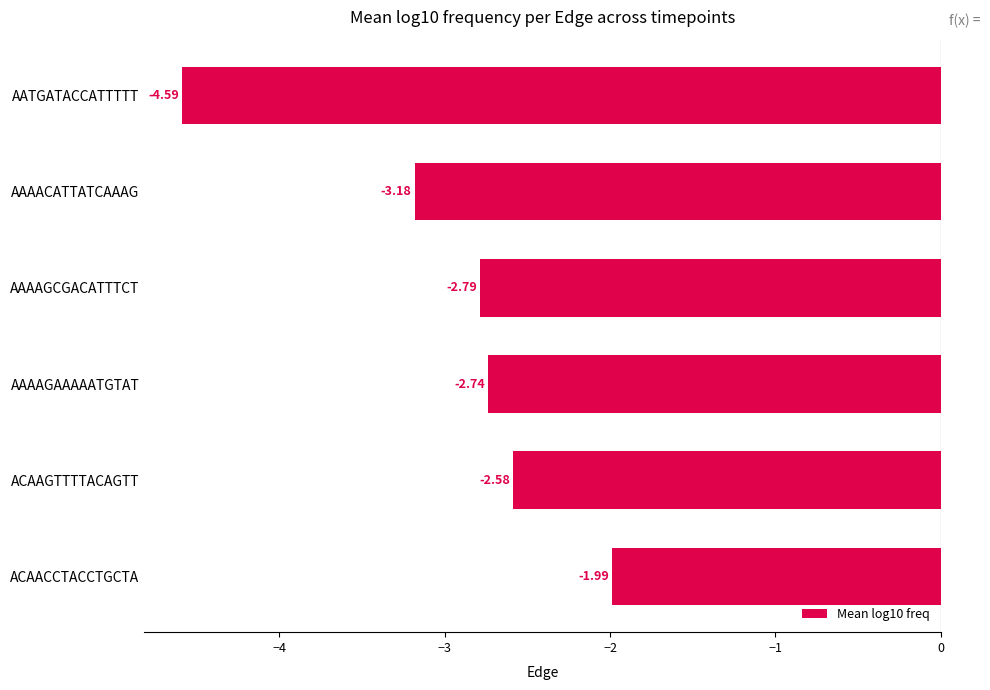

What is the difference between the maximum and minimum values?

2.6